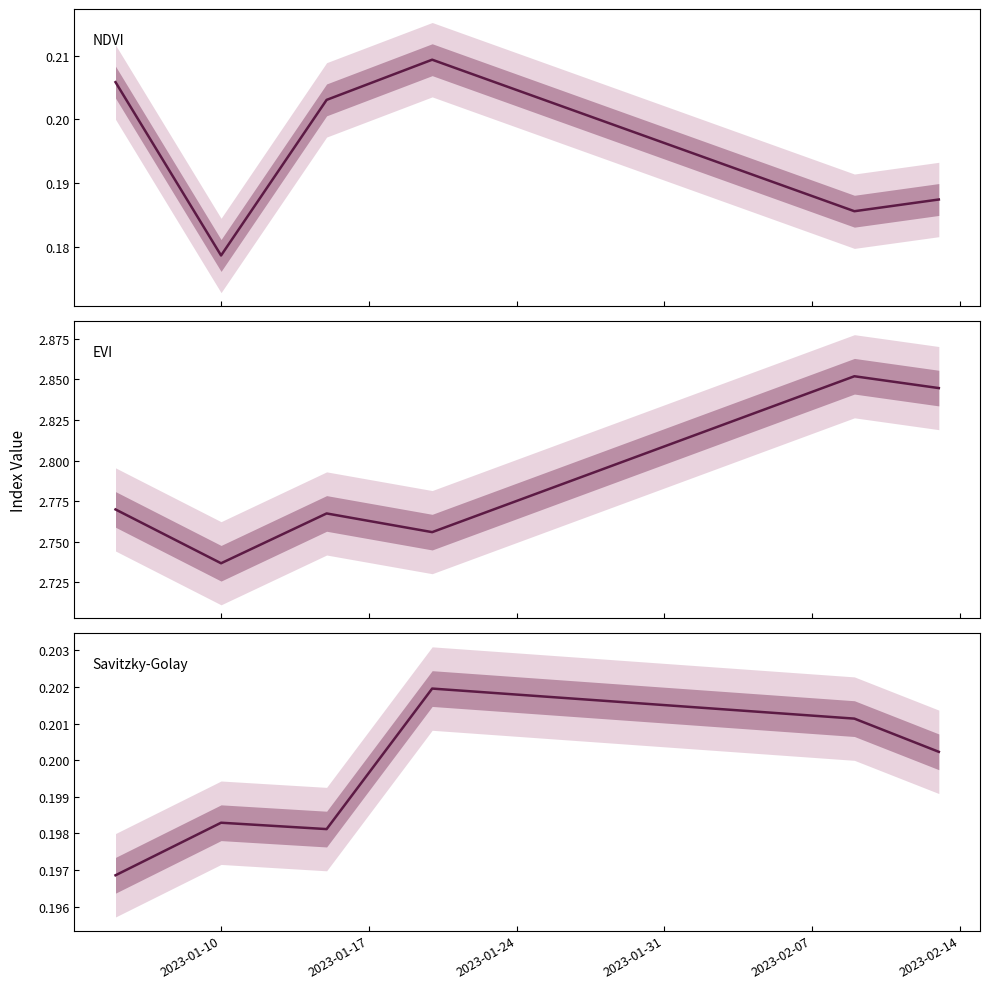

How many lines are shown in the chart?

3